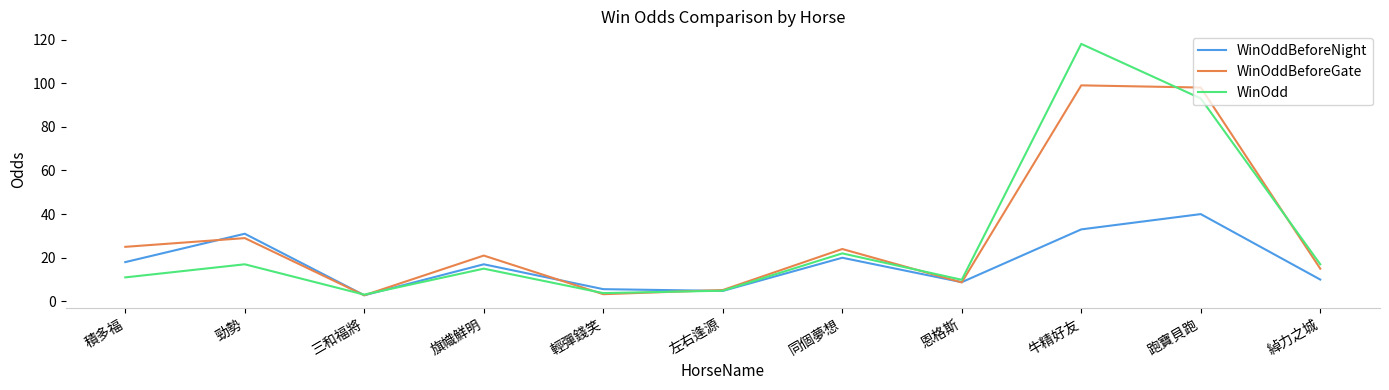

Read the WinOdd value at 綽力之城.

17.0